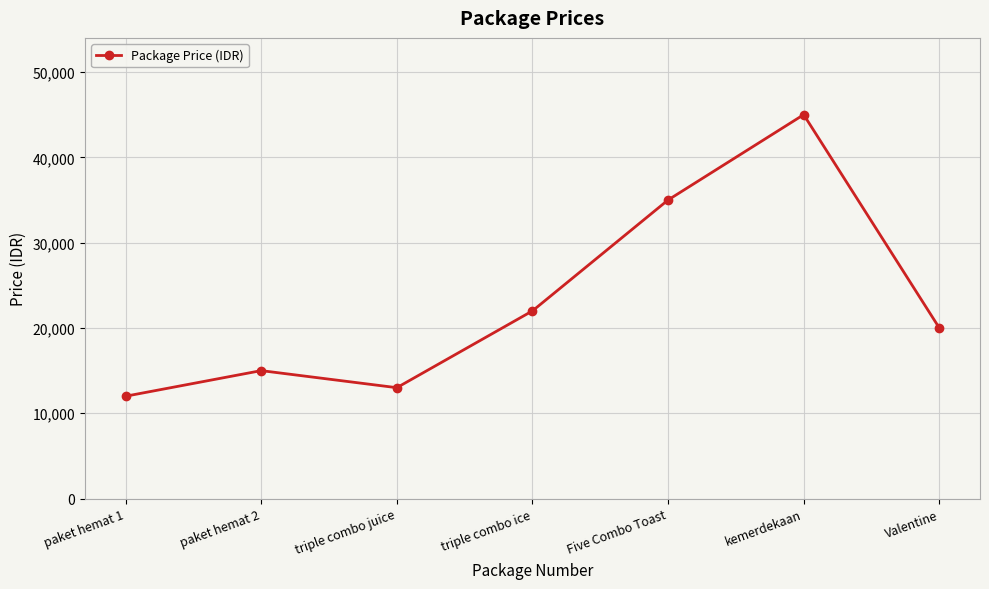

Does the chart display data point markers on the line(s)?

Yes